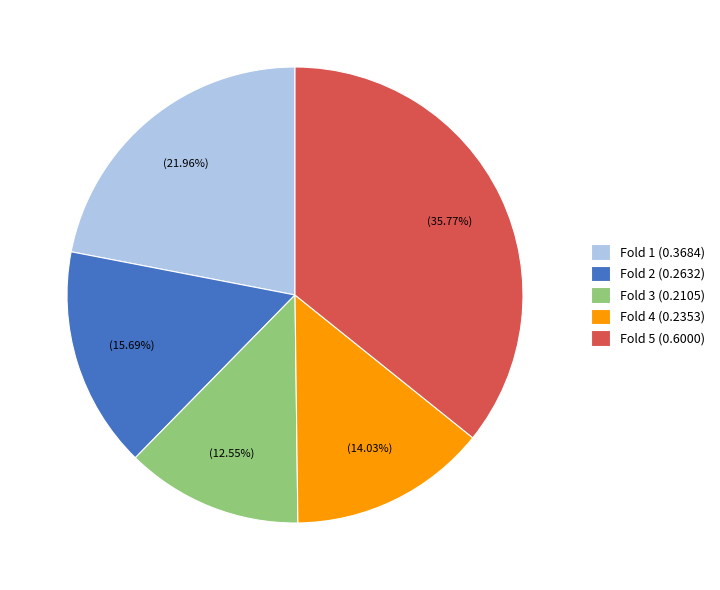

Which has a higher value, Fold 2 or Fold 4?

Fold 2